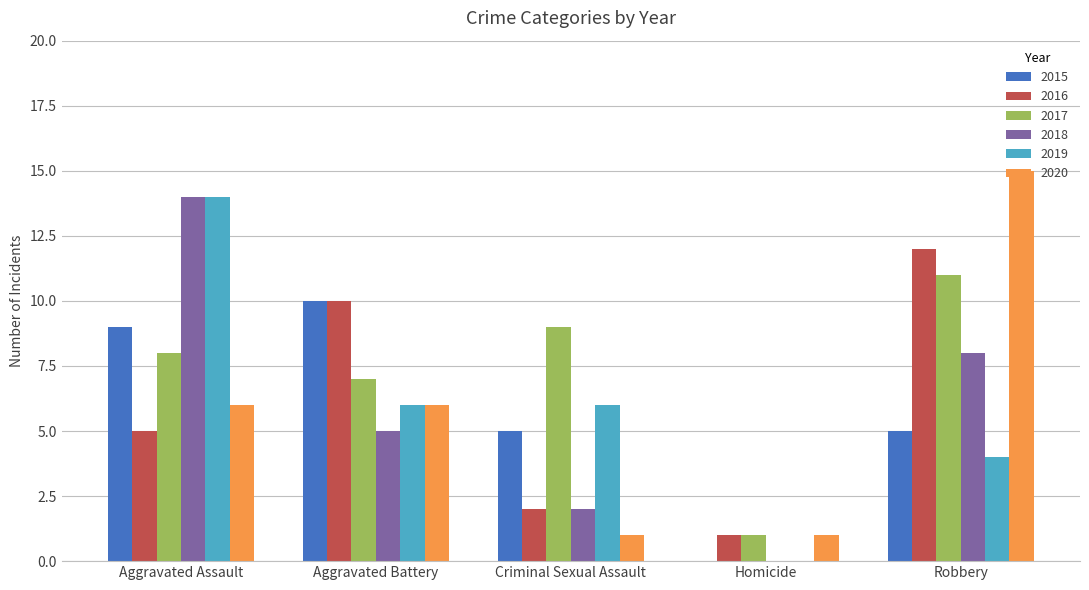

What is the maximum value shown in the chart?

15